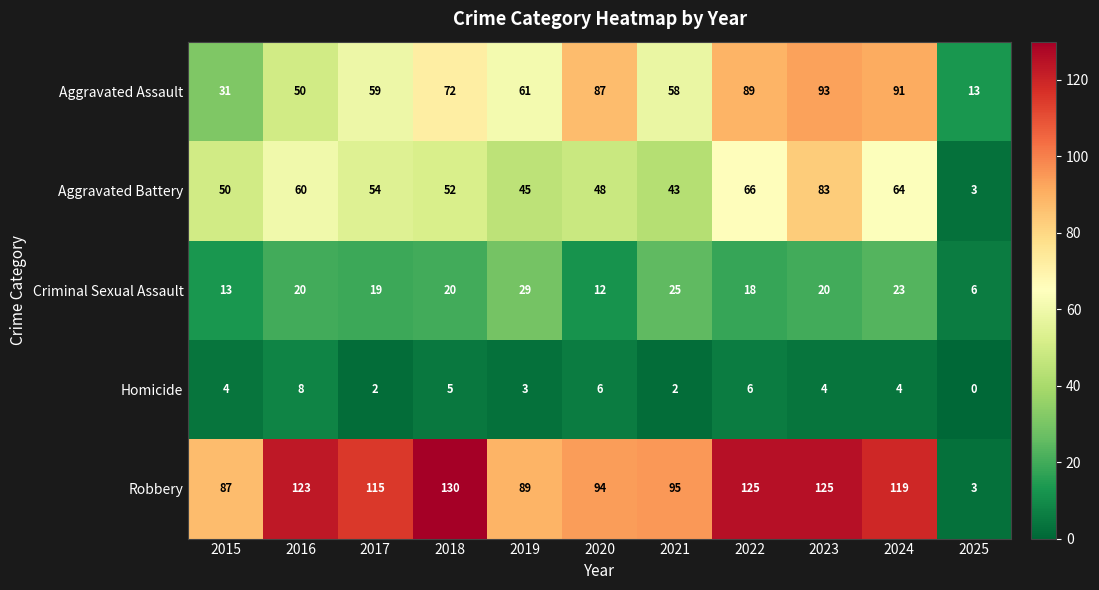

Which series changed the most between 2020 and 2023?

Aggravated Battery